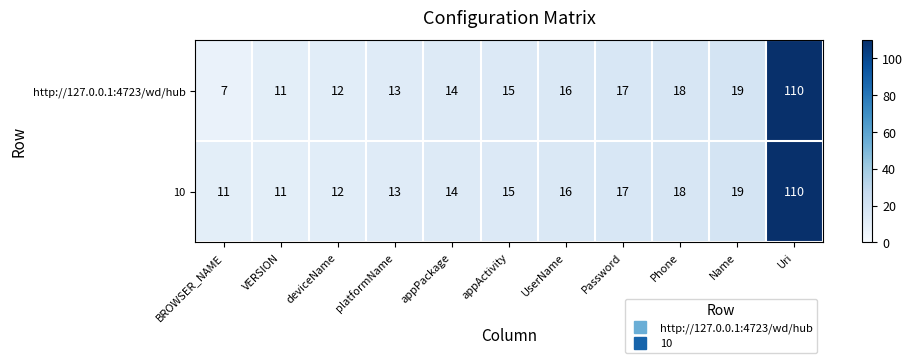

Which category has the lowest value in the http://127.0.0.1:4723/wd/hub series?

BROWSER_NAME